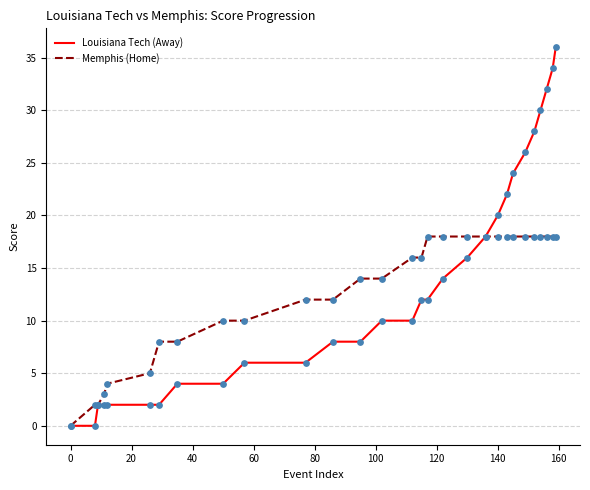

At how many categories does at least one series exceed 23?

7